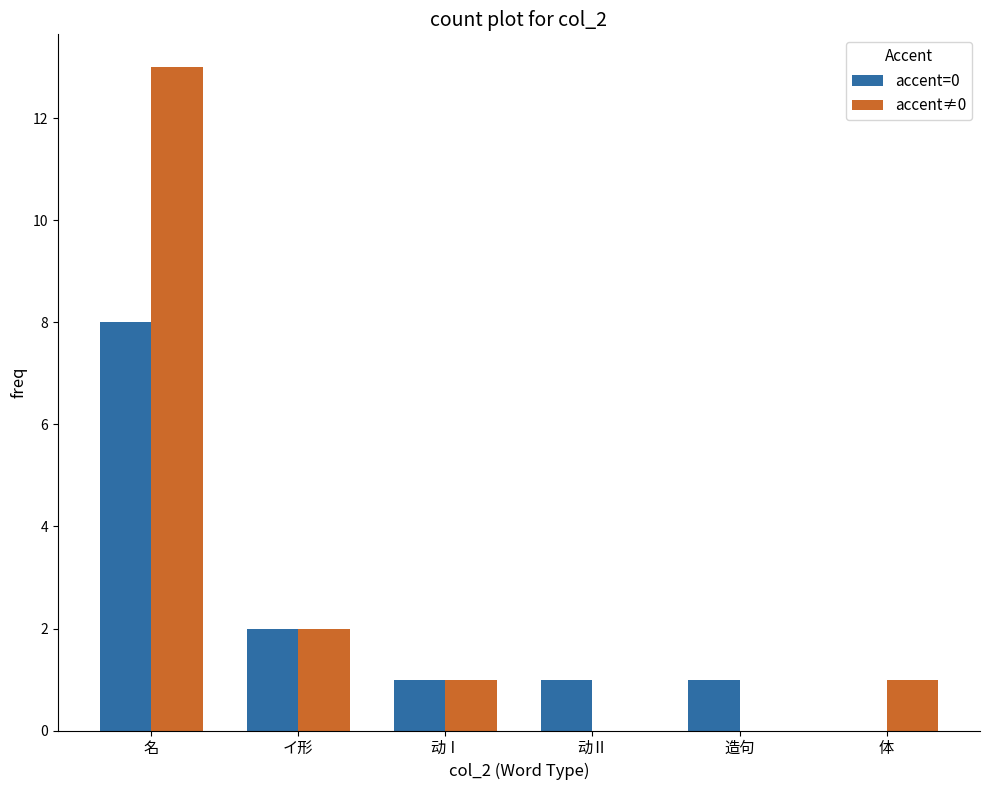

What are all the series names shown in the legend?

accent=0, accent≠0